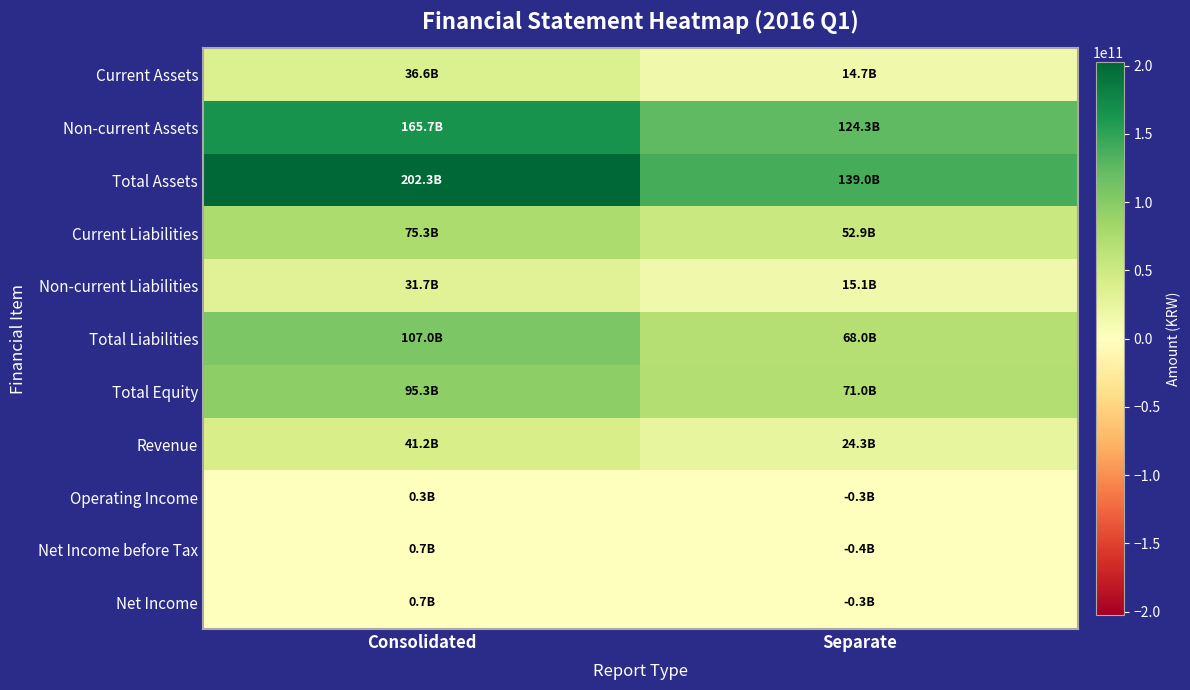

Which series has the largest range (max minus min)?

Total Assets